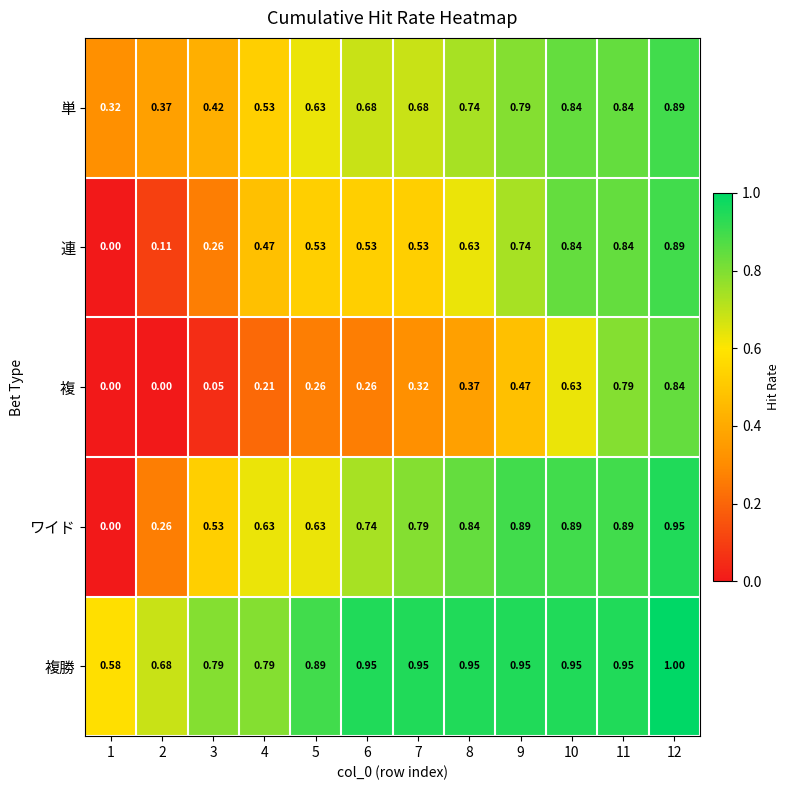

Which series changed the most between 8 and 10?

複